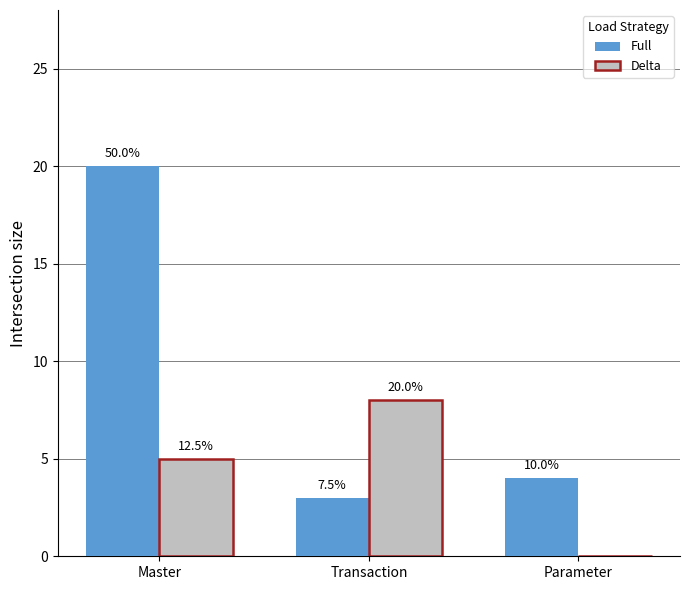

Are the bars grouped side by side (vs. stacked)?

Yes